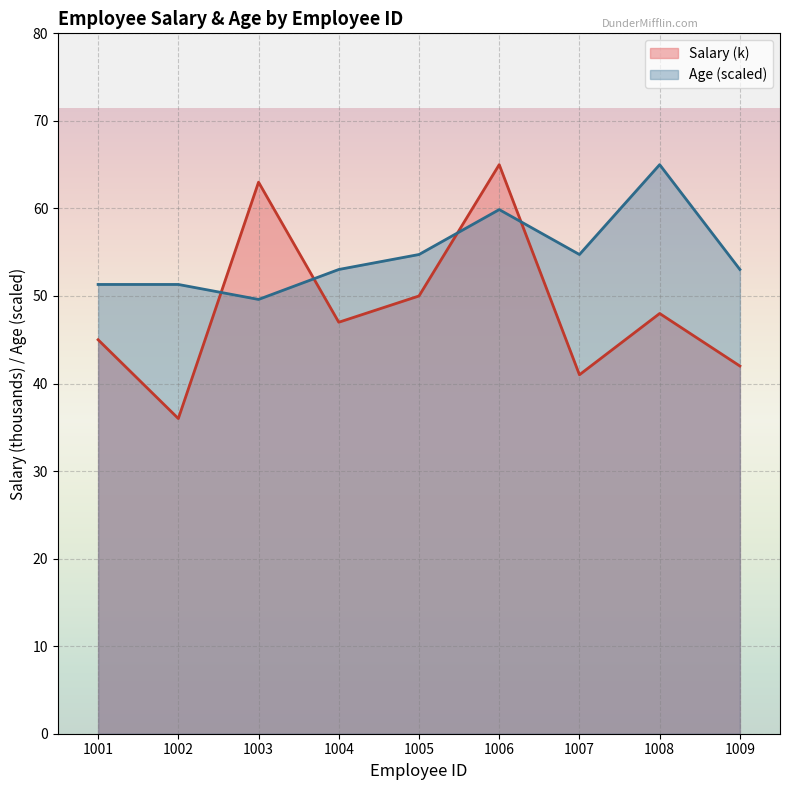

What is the highest value of the Salary series?

65.0